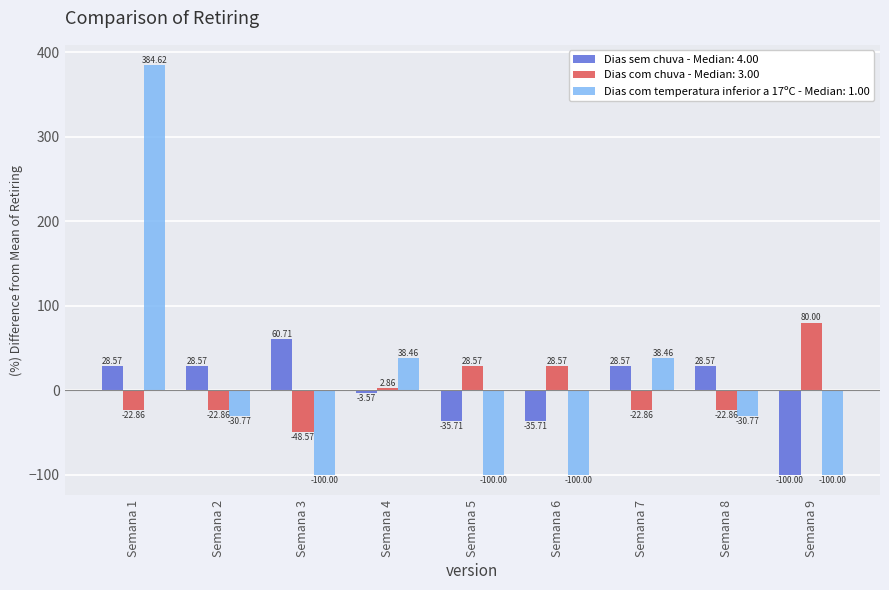

How many groups of bars are there?

9